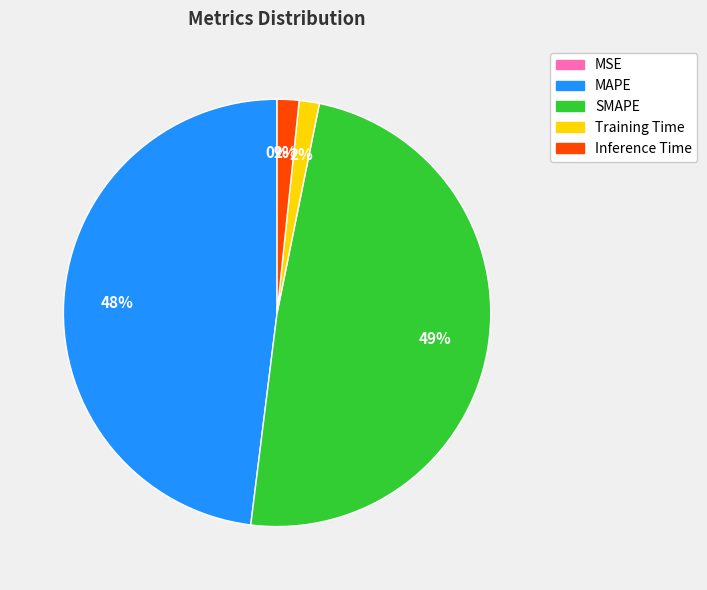

To the nearest percent, what is the difference between the largest and smallest slice percentages?

49%